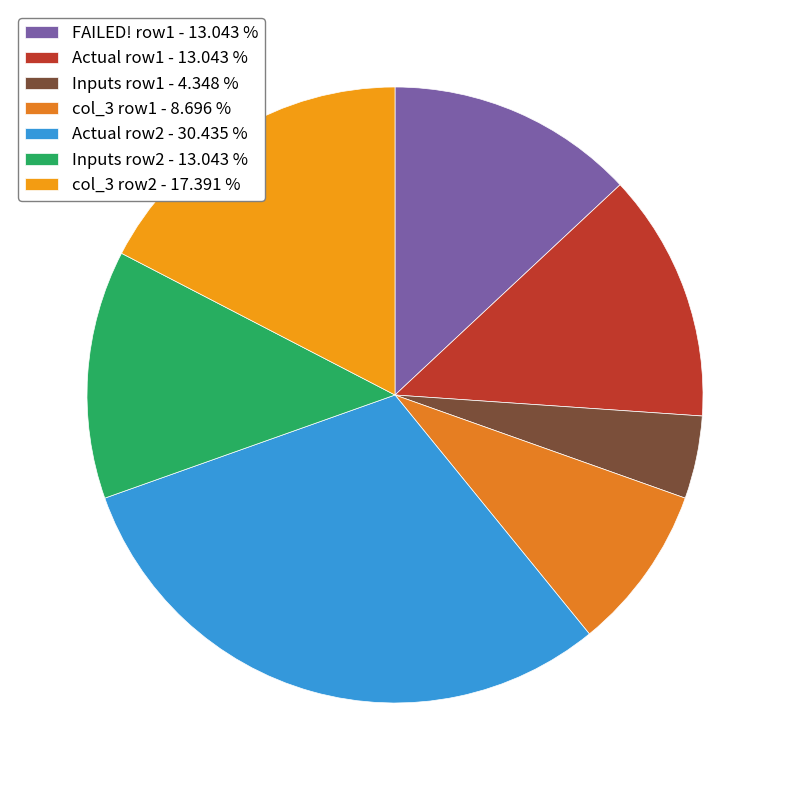

Which category has the biggest portion of the pie?

Actual row2 - 30.435 %